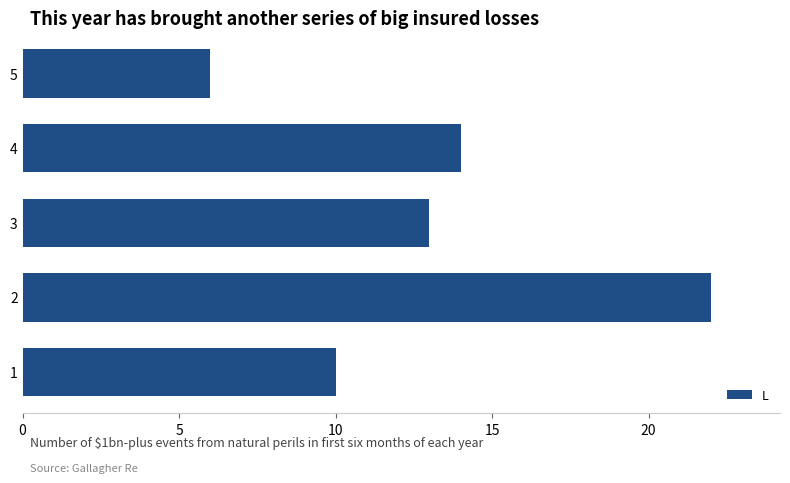

Where is the data nearest to the value 14?

4